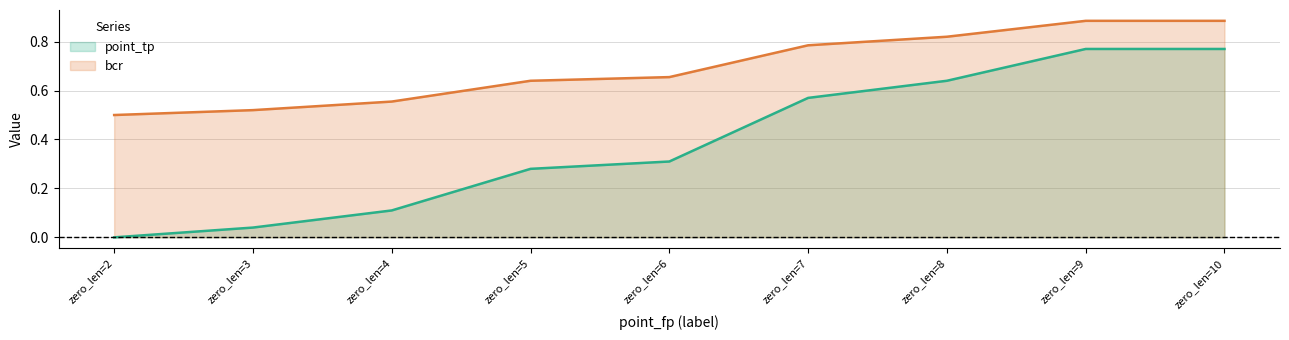

Reading right to left, transcribe all the data shown in this chart.

point_tp: 0.8	0.8	0.6	0.6	0.3	0.3	0.1	0.0	0.0
bcr: 0.9	0.9	0.8	0.8	0.7	0.6	0.6	0.5	0.5